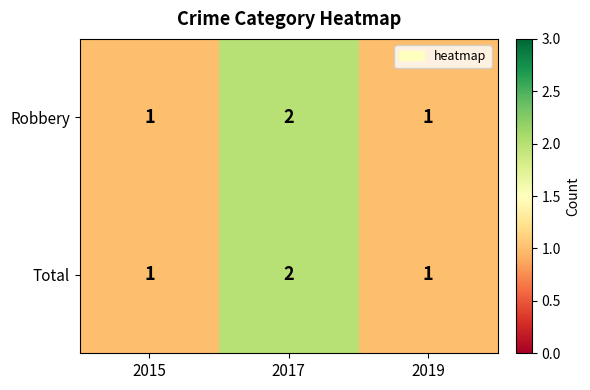

True or false: Total has a value of 1 at 2015.

True